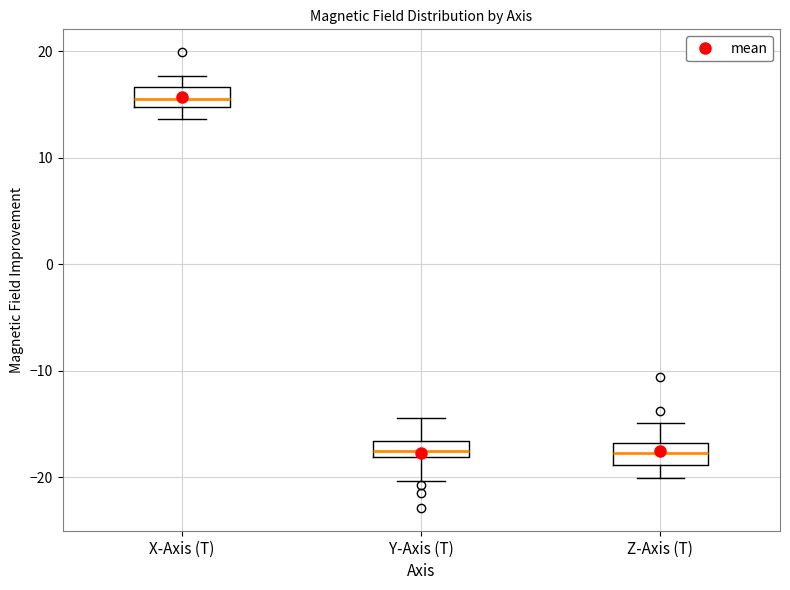

Where does the upper whisker of the box for X-Axis (T) end on the y-axis? The values are not printed on the chart, so give them approximately, as read against the axis.

18